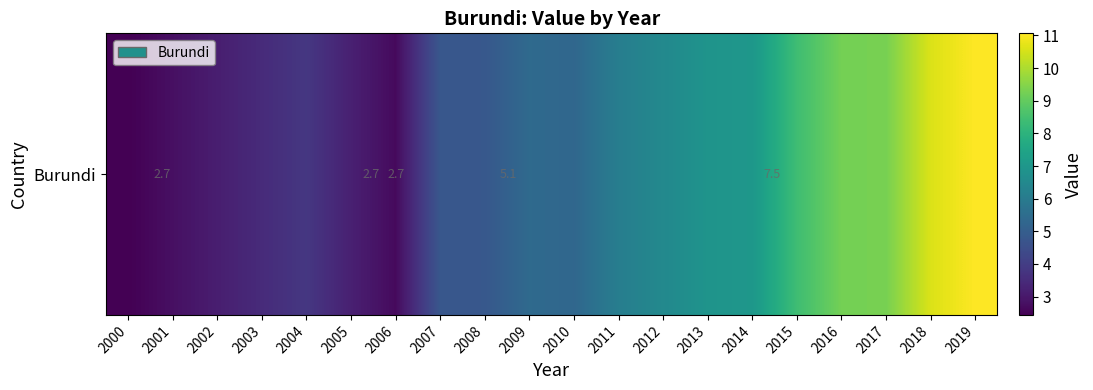

Rank the categories by value from lowest to highest.

2000, 2006, 2001, 2002, 2005, 2003, 2004, 2007, 2008, 2010, 2009, 2011, 2012, 2013, 2014, 2015, 2016, 2017, 2018, 2019